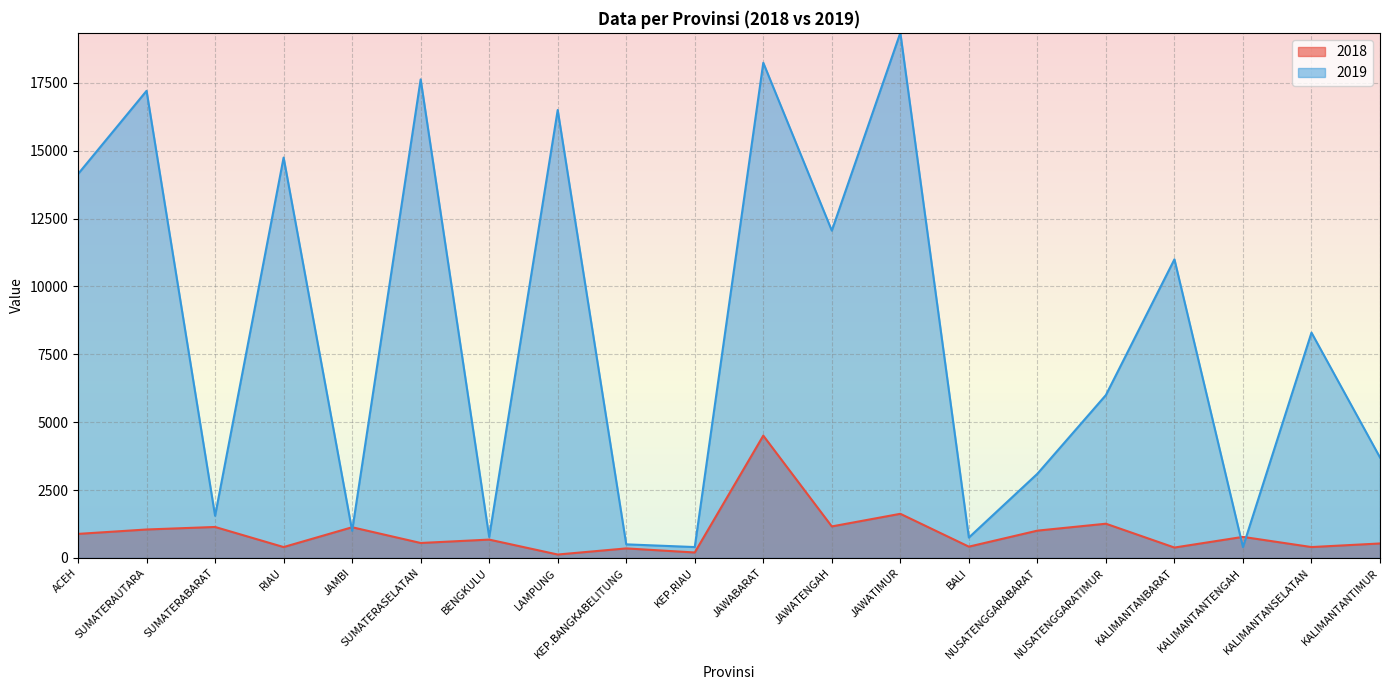

What is the sum of the 2019 values at KALIMANTANSELATAN and JAWATIMUR?

27643